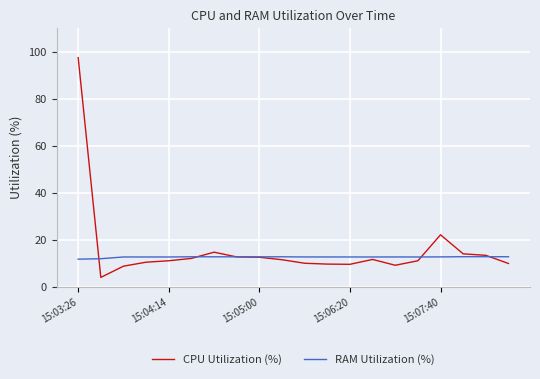

Rank the series by their maximum value, from highest to lowest.

CPU Utilization (%), RAM Utilization (%)